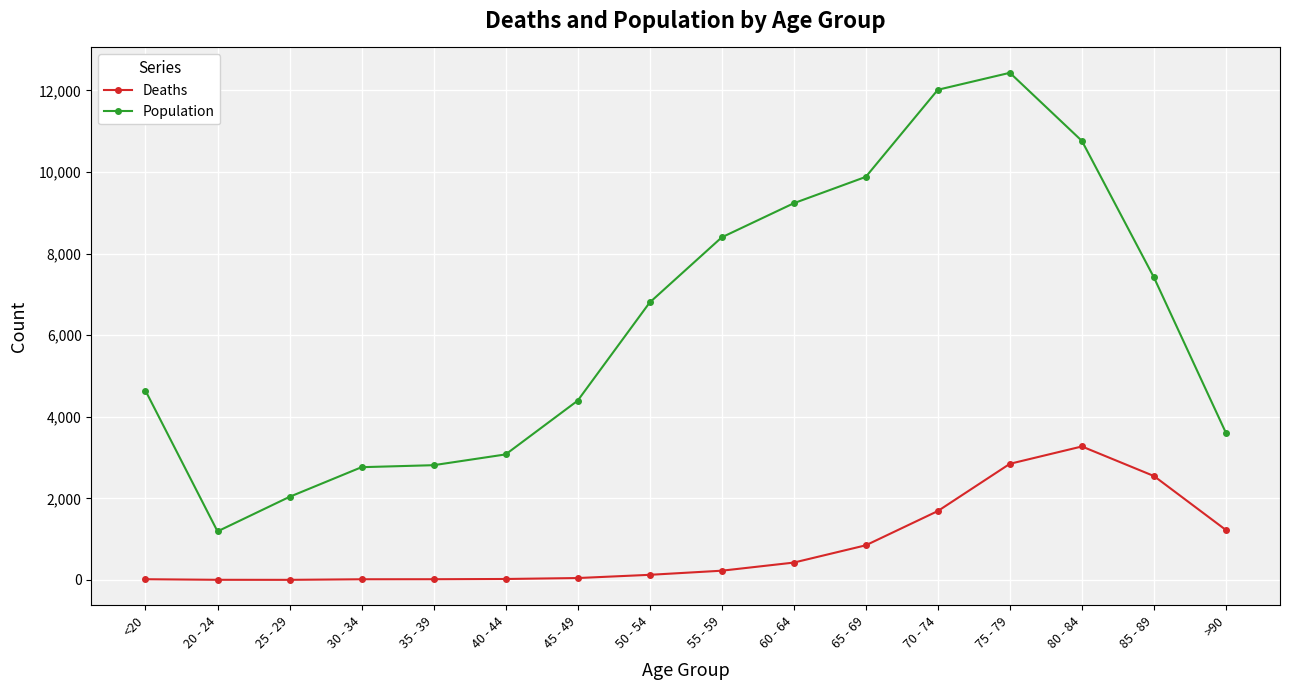

Is the value of Deaths at 65 - 69 greater than the value of Population at 35 - 39?

No